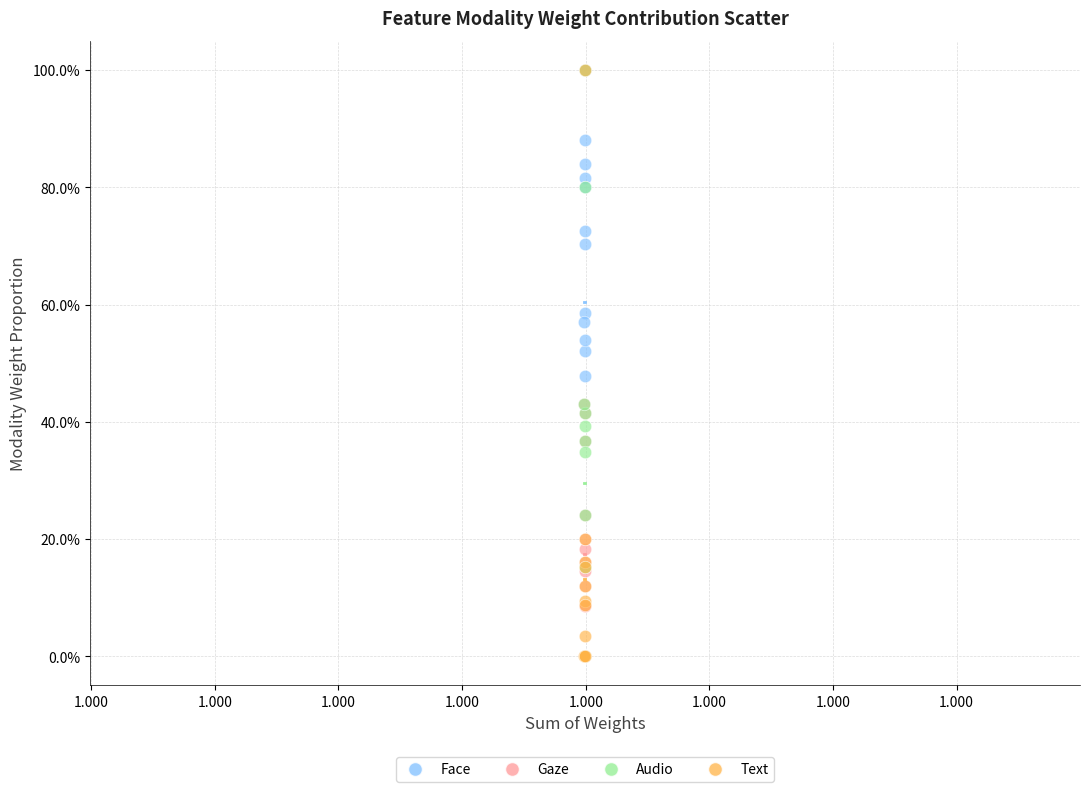

What are all the series names shown in the legend?

Face, Gaze, Audio, Text